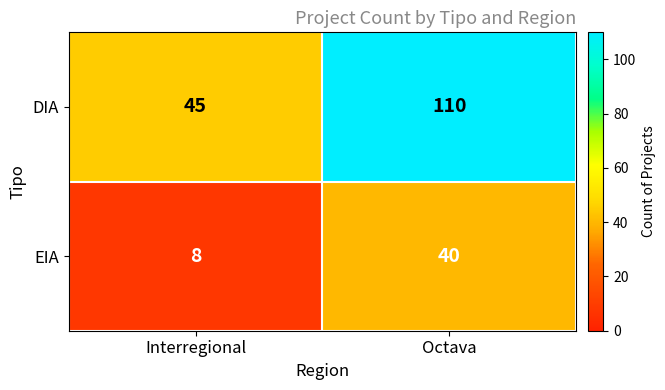

At which label is DIA closest to 77?

Interregional